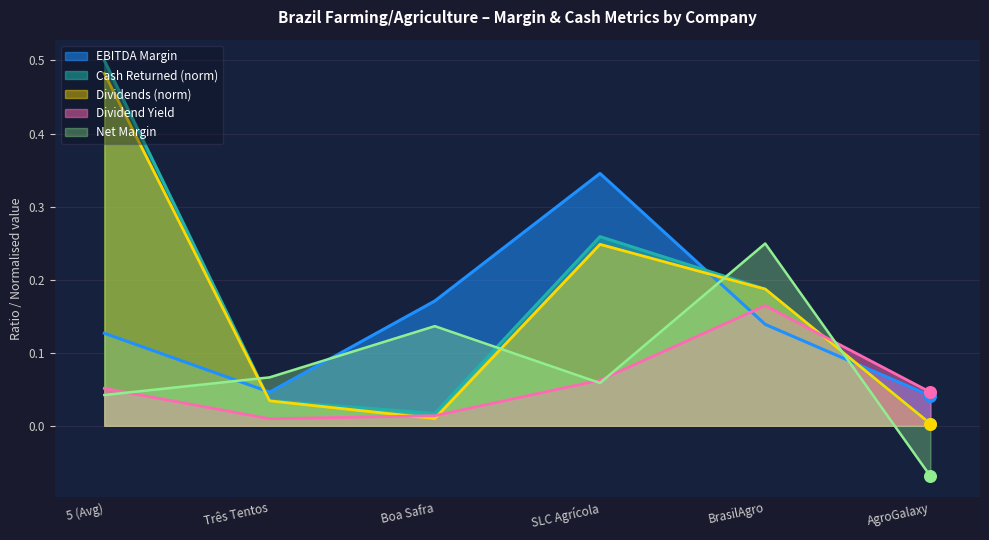

What are all the series names shown in the legend?

EBITDA Margin, Cash Returned (norm), Dividends (norm), Dividend Yield, Net Margin